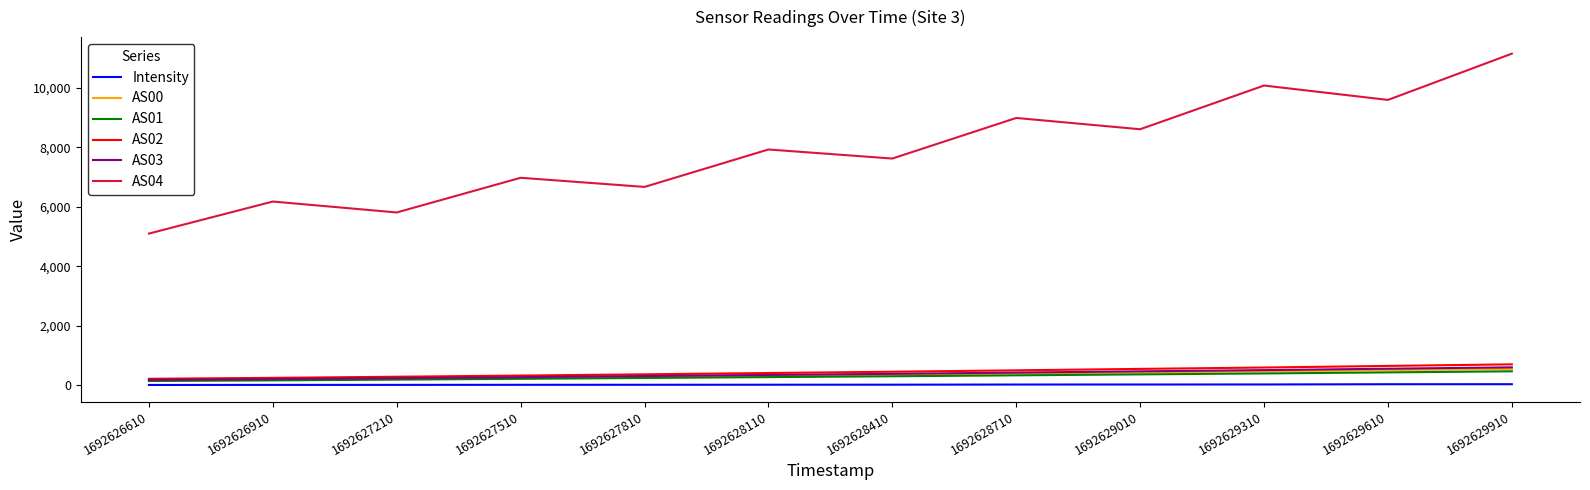

Which category has the highest value across all series?

1692629910